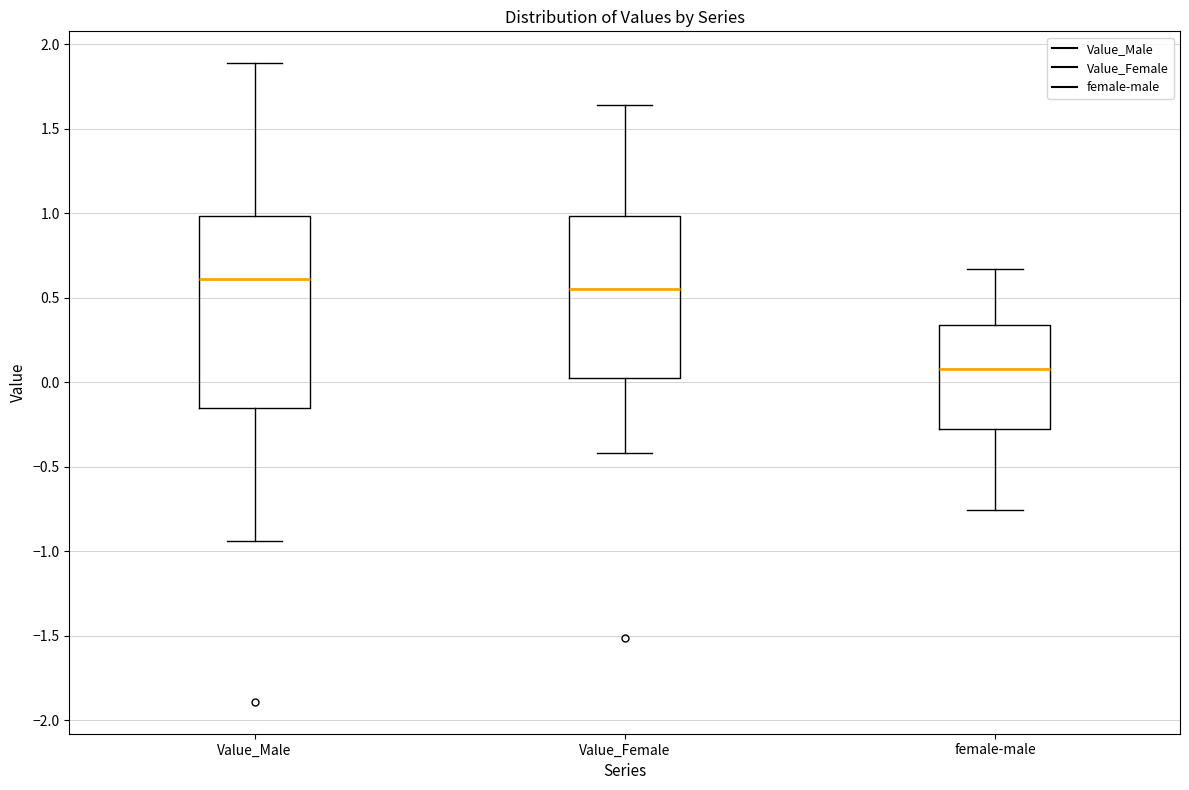

Which box's median line is the highest?

Value_Male